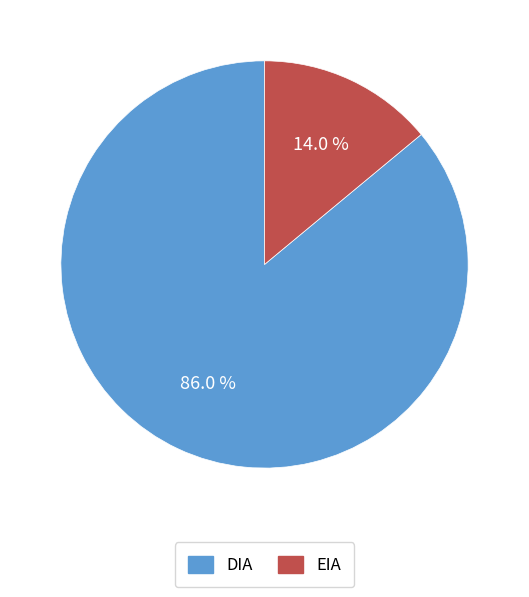

To the nearest percent, what portion does DIA represent?

86%